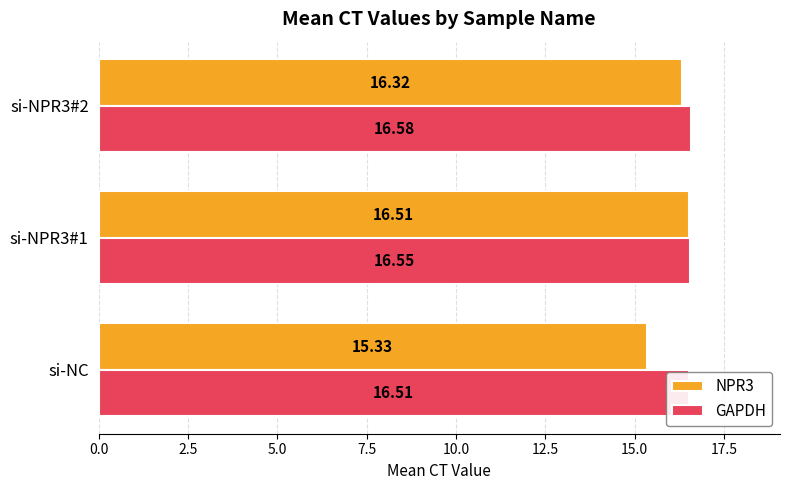

Which series has the largest total across all categories?

GAPDH